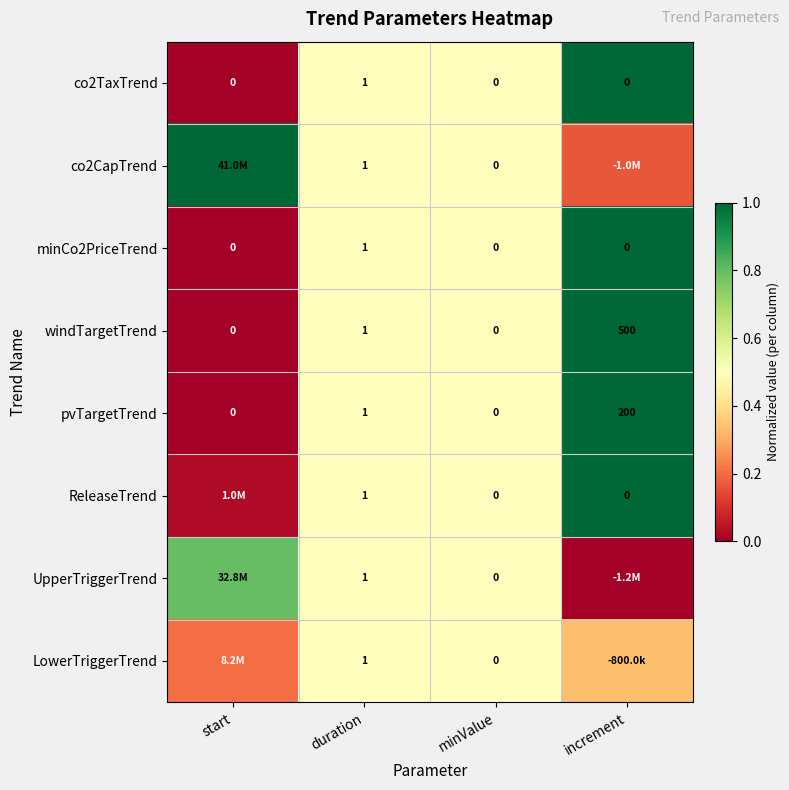

Is the value of co2TaxTrend at duration greater than the value of windTargetTrend at start?

Yes